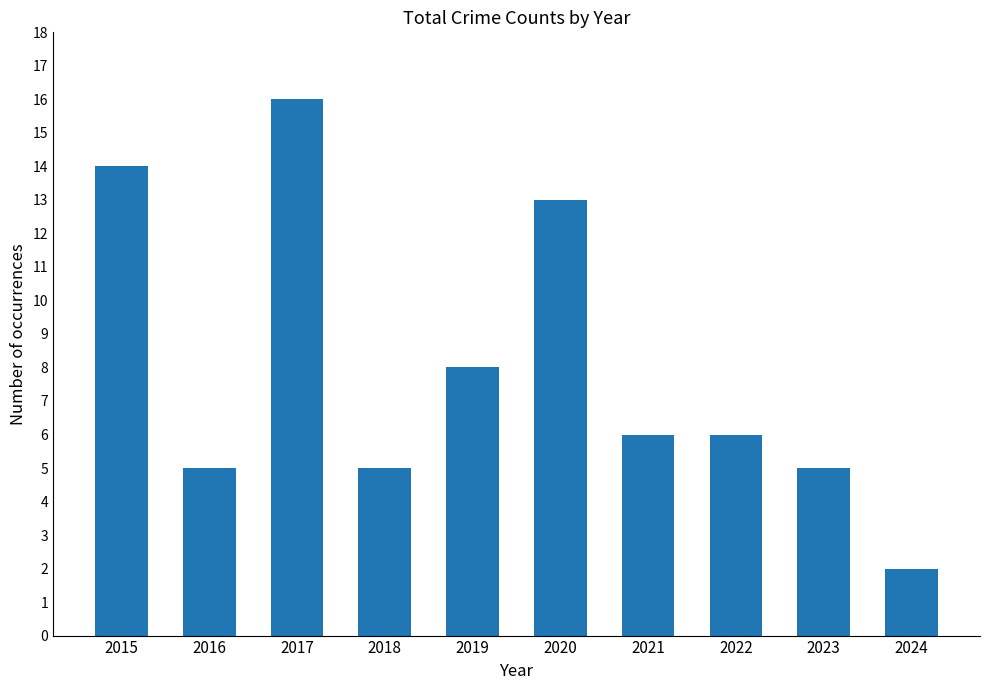

Reading left to right, list all the values displayed in this chart.

14	5	16	5	8	13	6	6	5	2